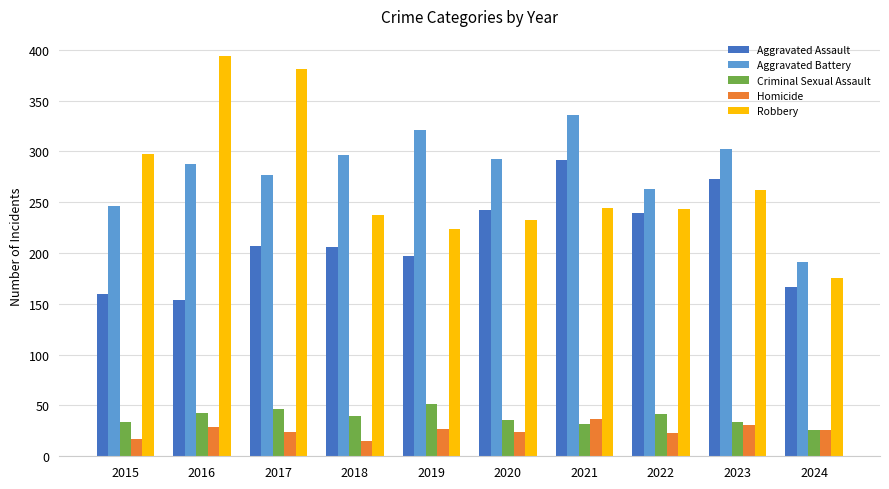

Which series changed the most between 2016 and 2020?

Robbery